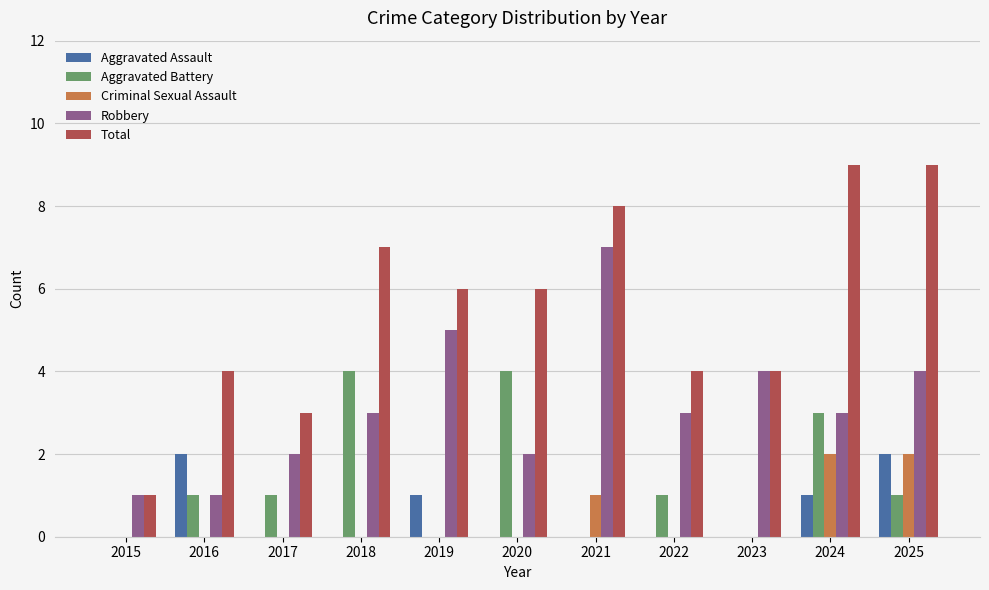

What is the total value across all series at 2021?

16